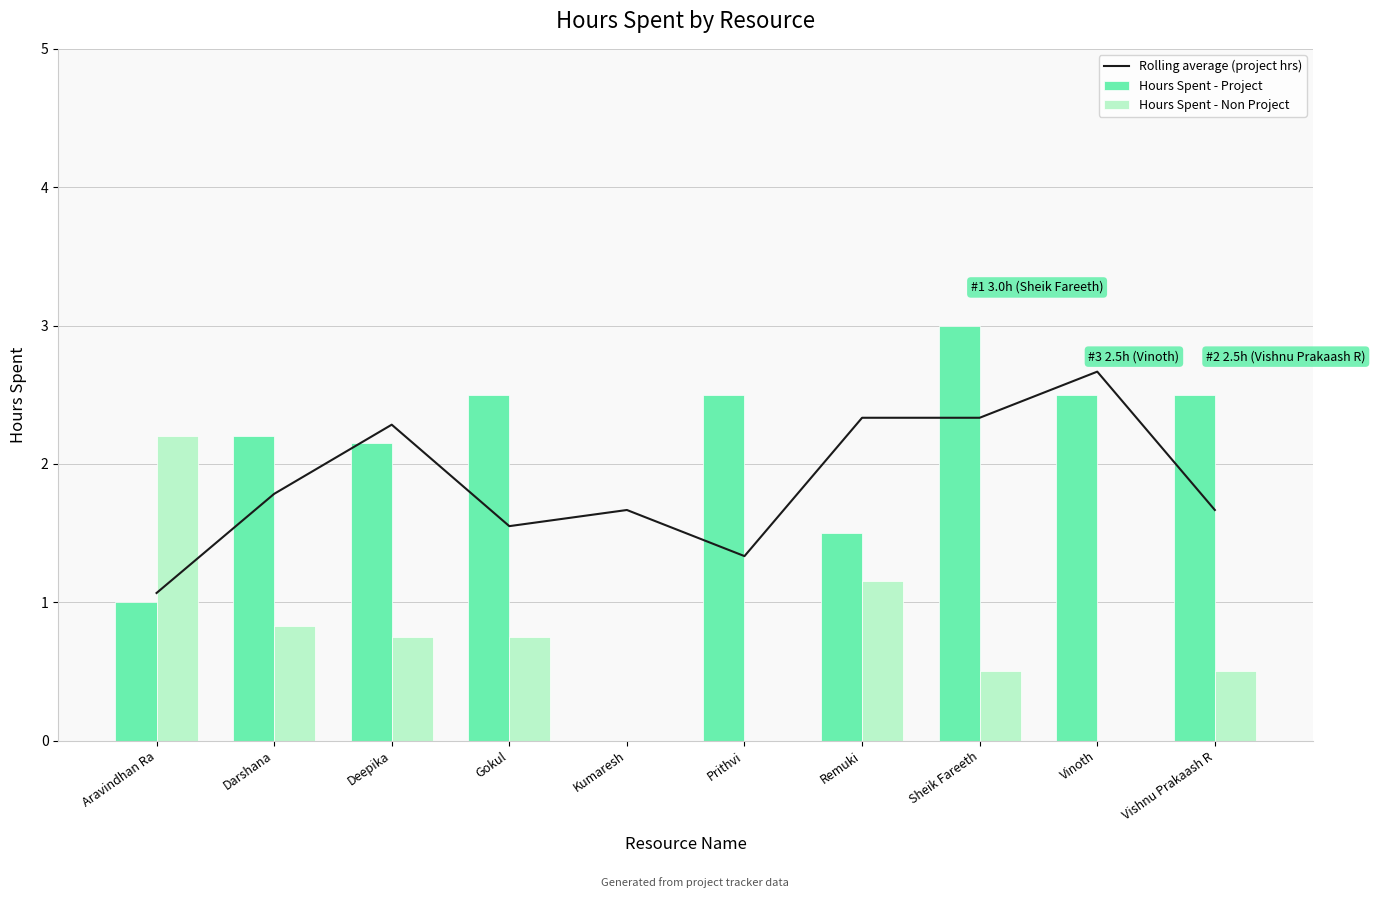

How many values in the Hours Spent - Project series exceed 2?

7